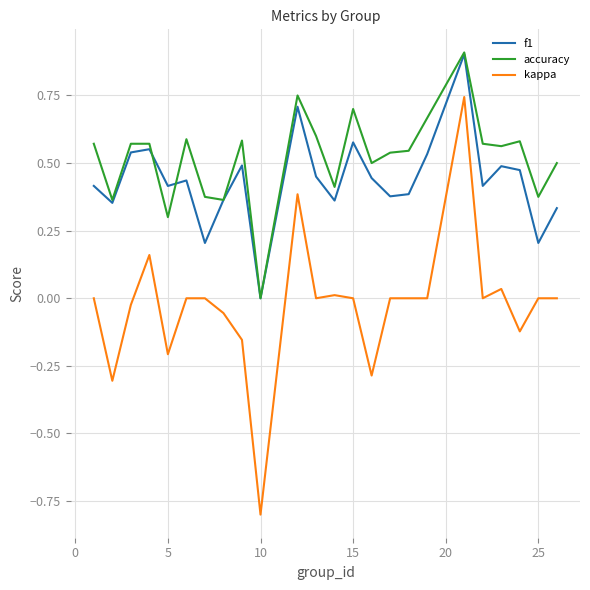

What are all the series names shown in the legend?

f1, accuracy, kappa